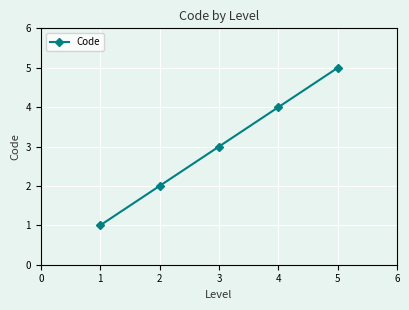

List the labels in order of value, largest first.

5, 4, 3, 2, 1